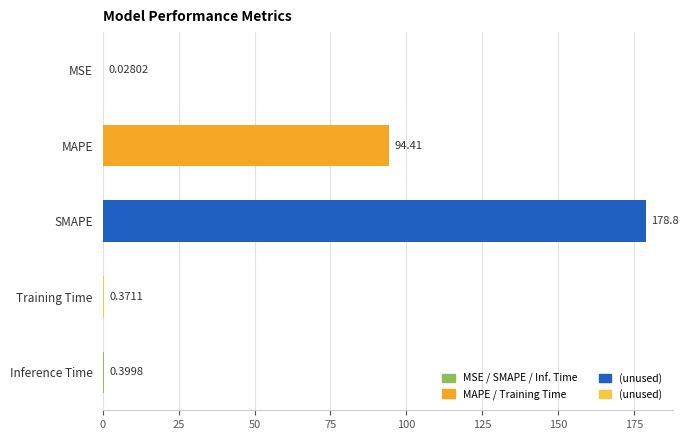

Where is the data nearest to the value 89?

MAPE